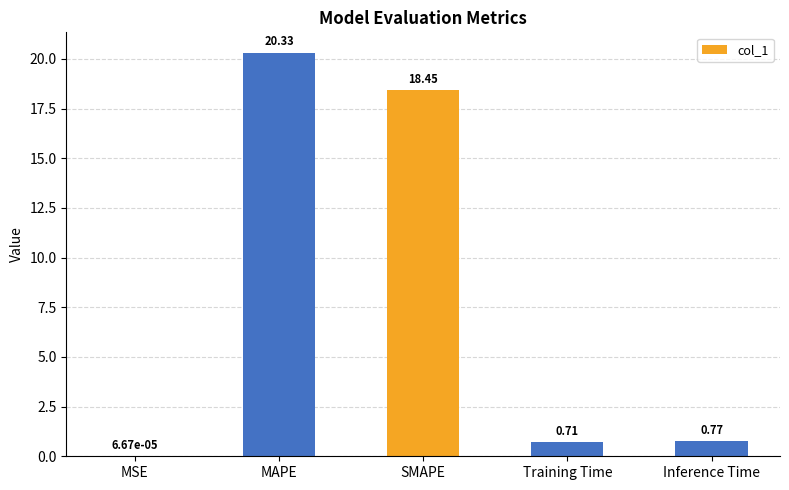

Which has a higher value, MSE or Inference Time?

Inference Time